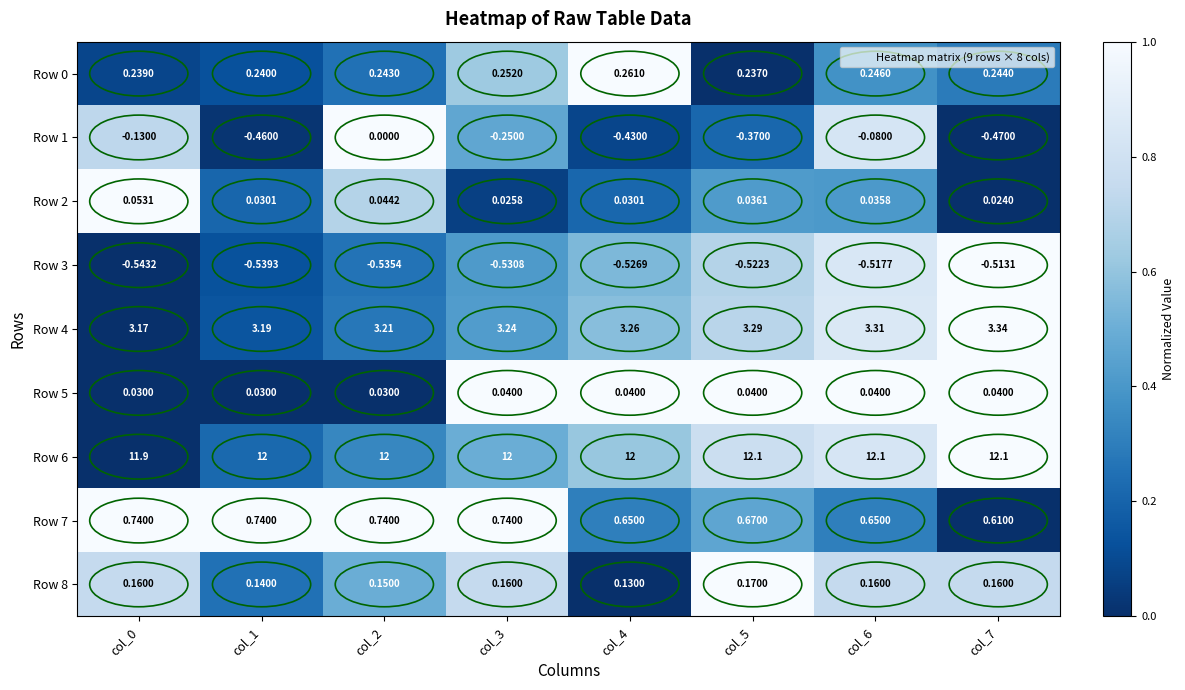

Is the value of Row 7 at col_2 greater than the value of Row 1 at col_6?

Yes